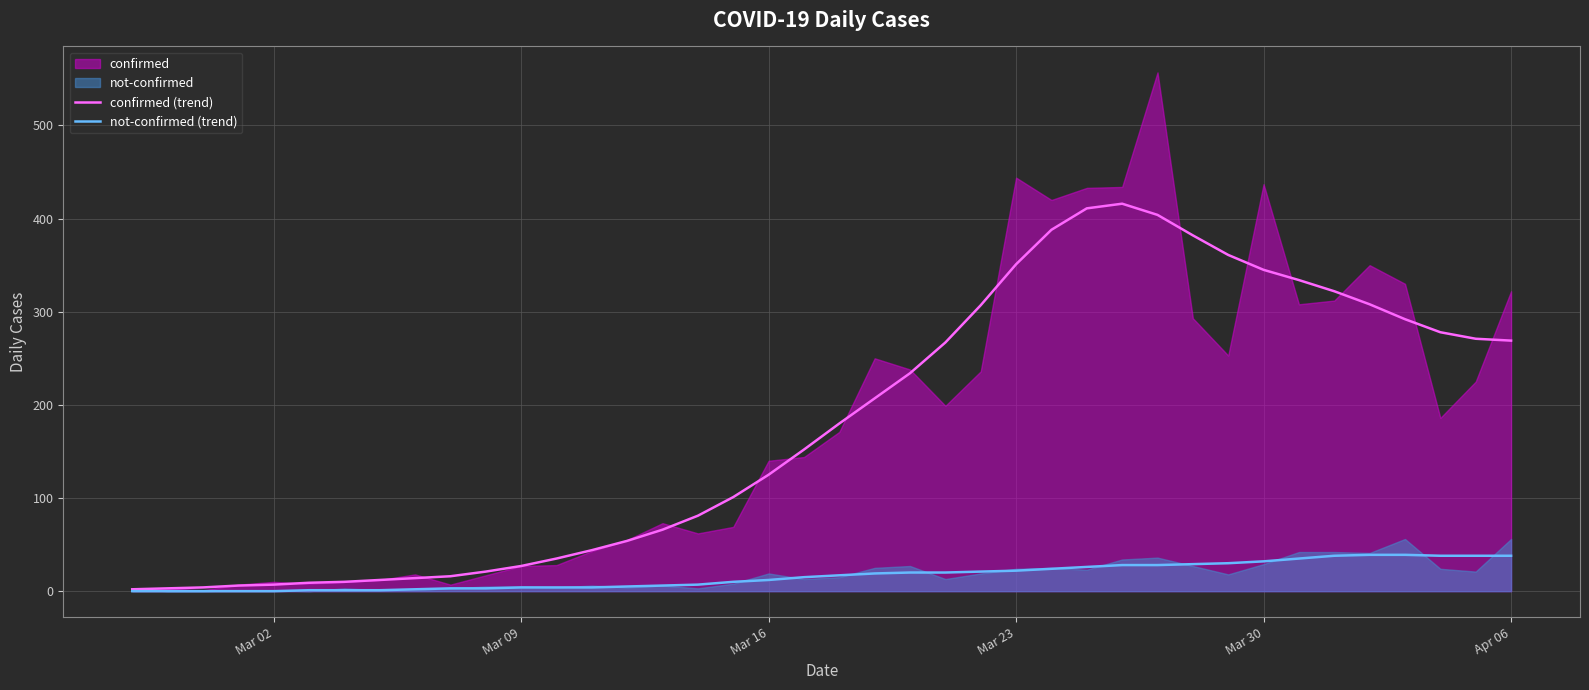

True or false: not-confirmed (trend) has a value of 22 at Mar 23.

True